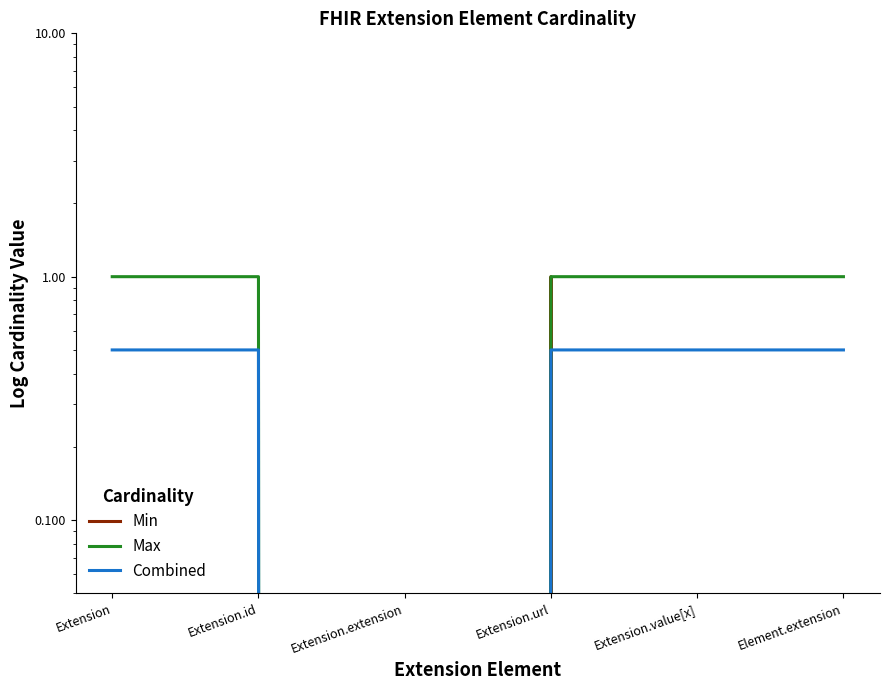

What is the maximum value shown in the chart?

1.0